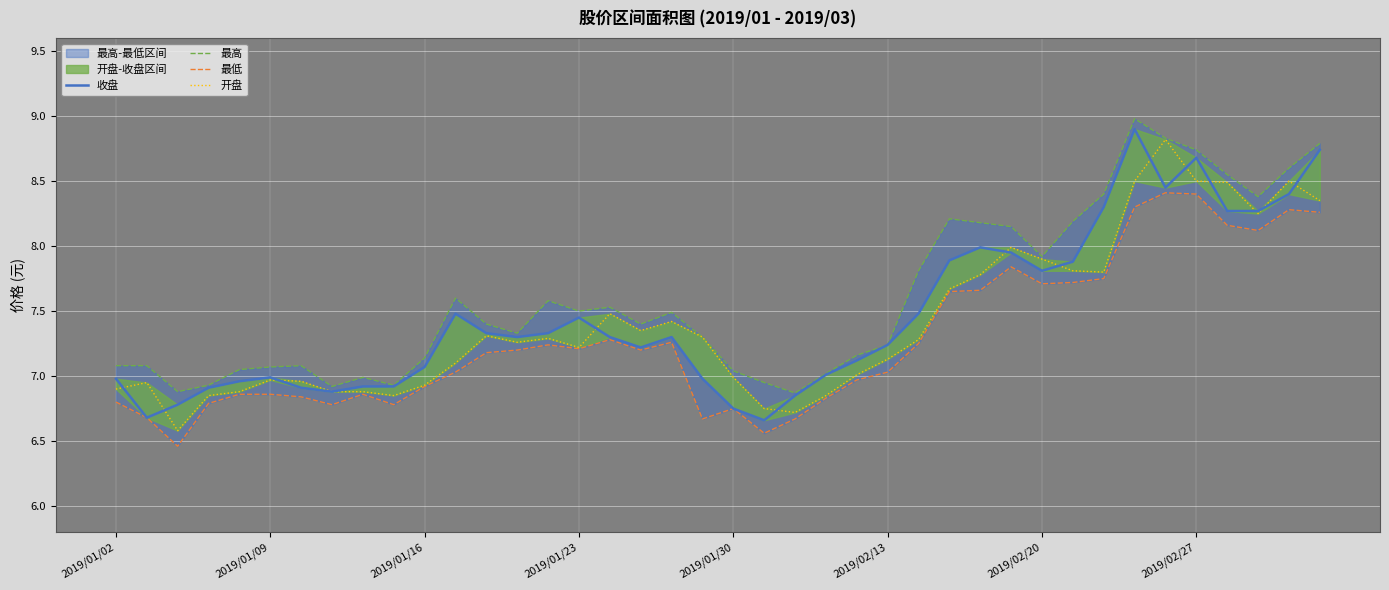

True or false: 最低 has more than 2 interior local peaks.

True